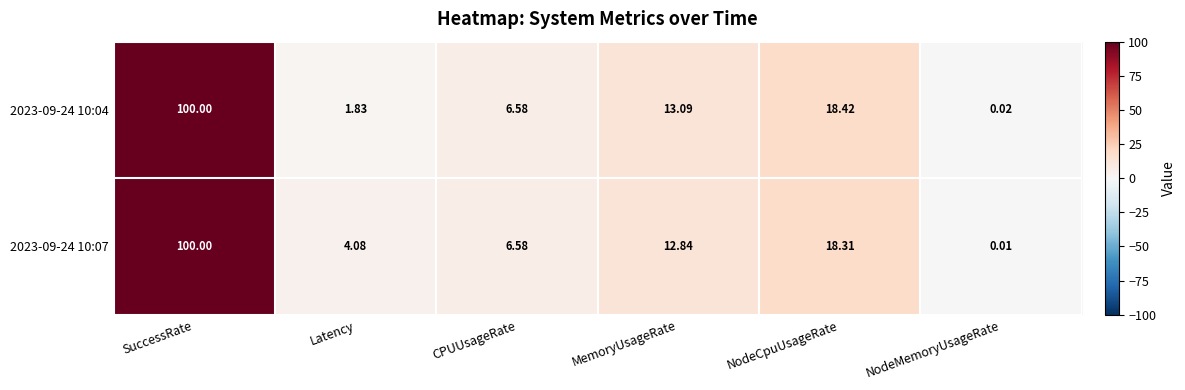

Which series has the largest range (max minus min)?

2023-09-24 10:07